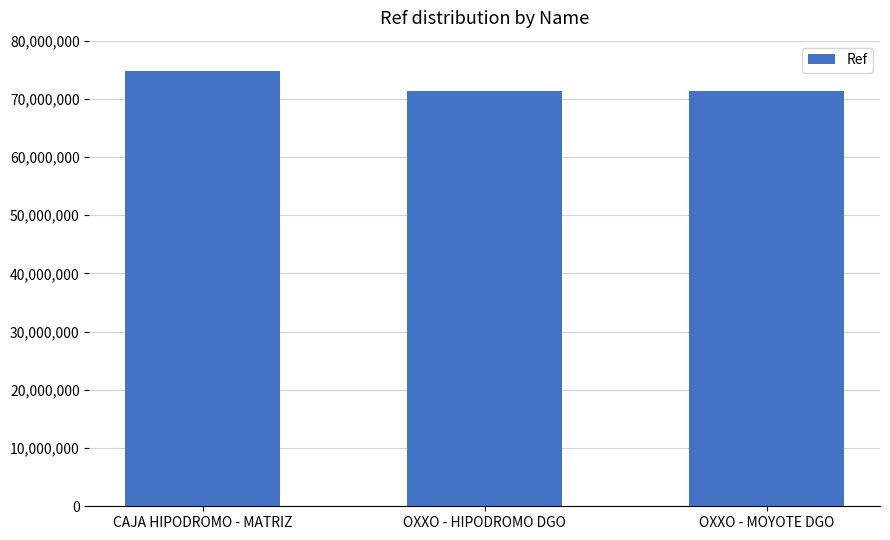

What is the difference between the values at OXXO - HIPODROMO DGO and OXXO - MOYOTE DGO?

589